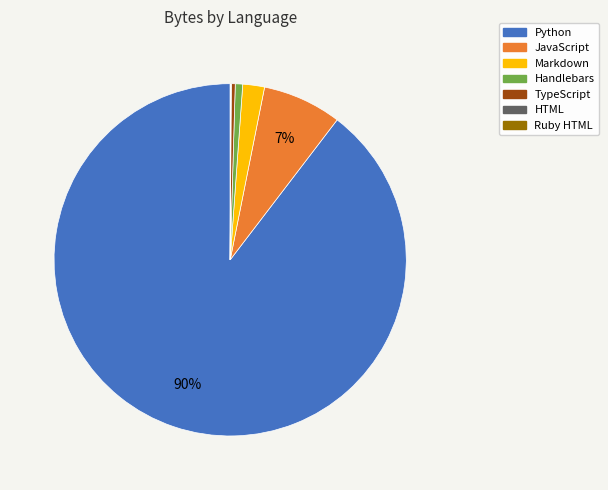

True or false: JavaScript accounts for 1% of the total.

False